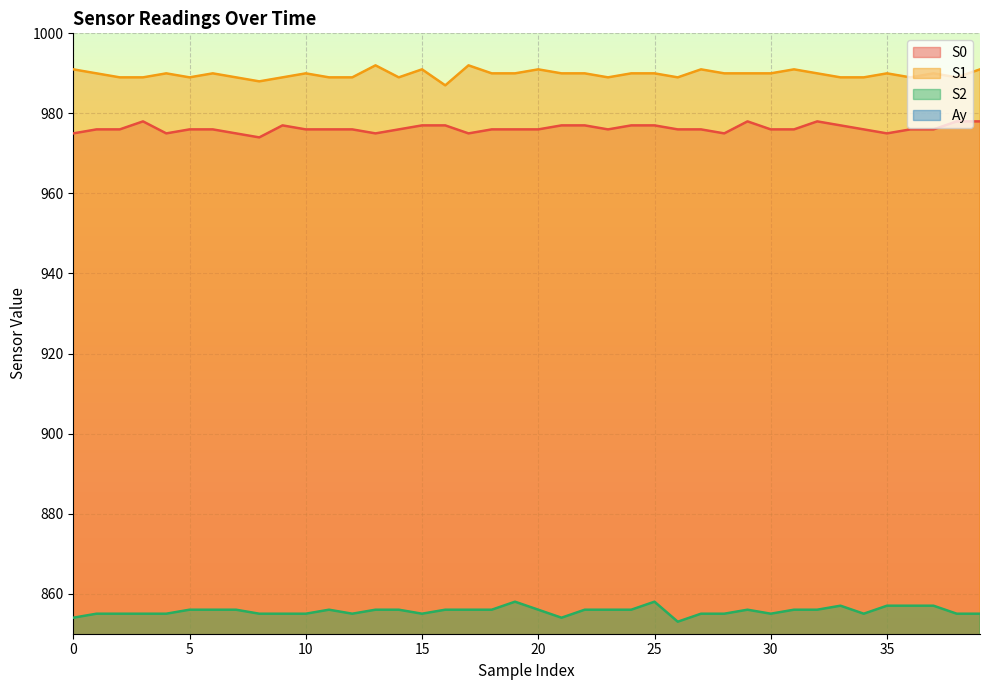

At which category does S2 reach its first local peak?

11